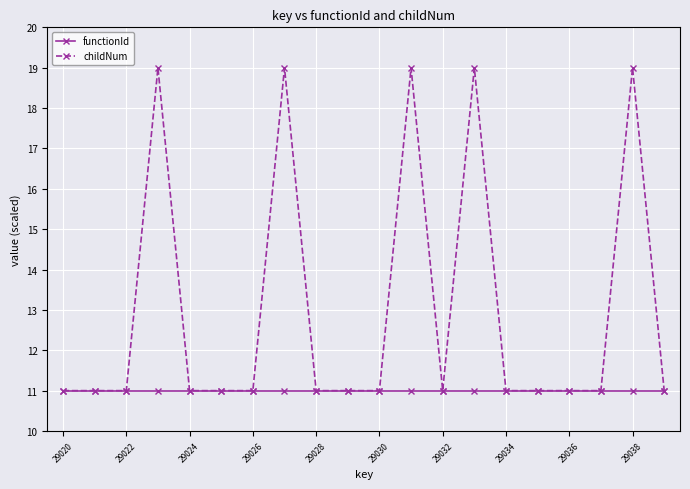

What is the value of the functionId point at the 18th from the left?

11